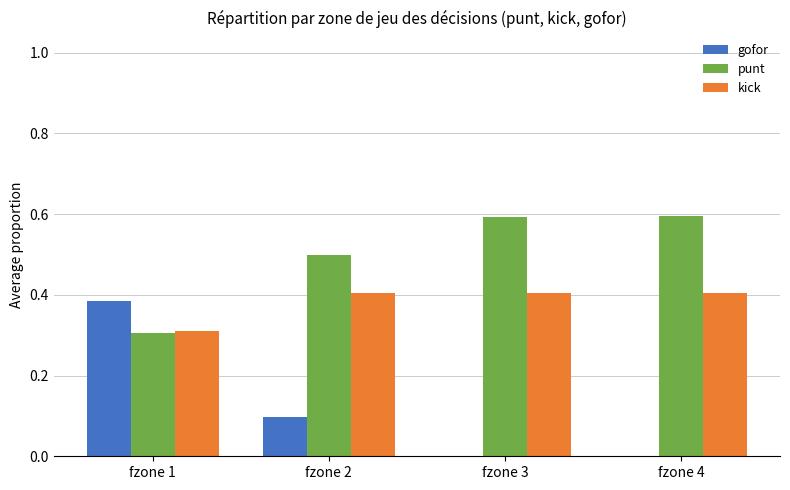

Count the kick values in the range 0 to 1.

4